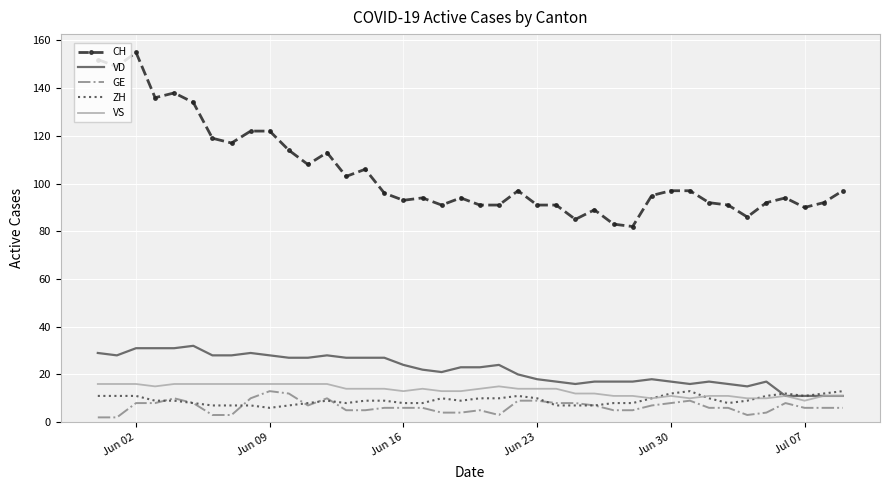

True or false: CH and VD cross at least once.

False